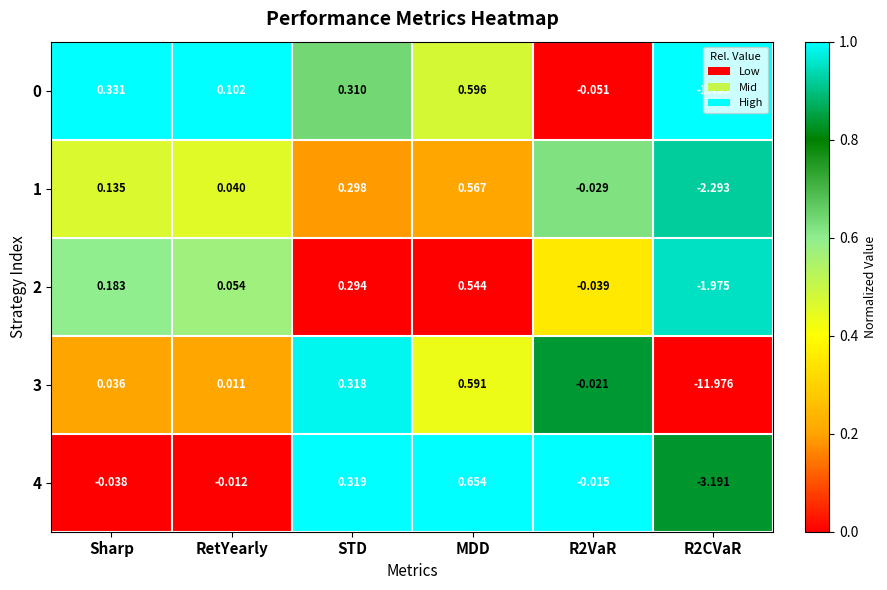

Is the value of 2 at Sharp greater than the value of 1 at RetYearly?

Yes